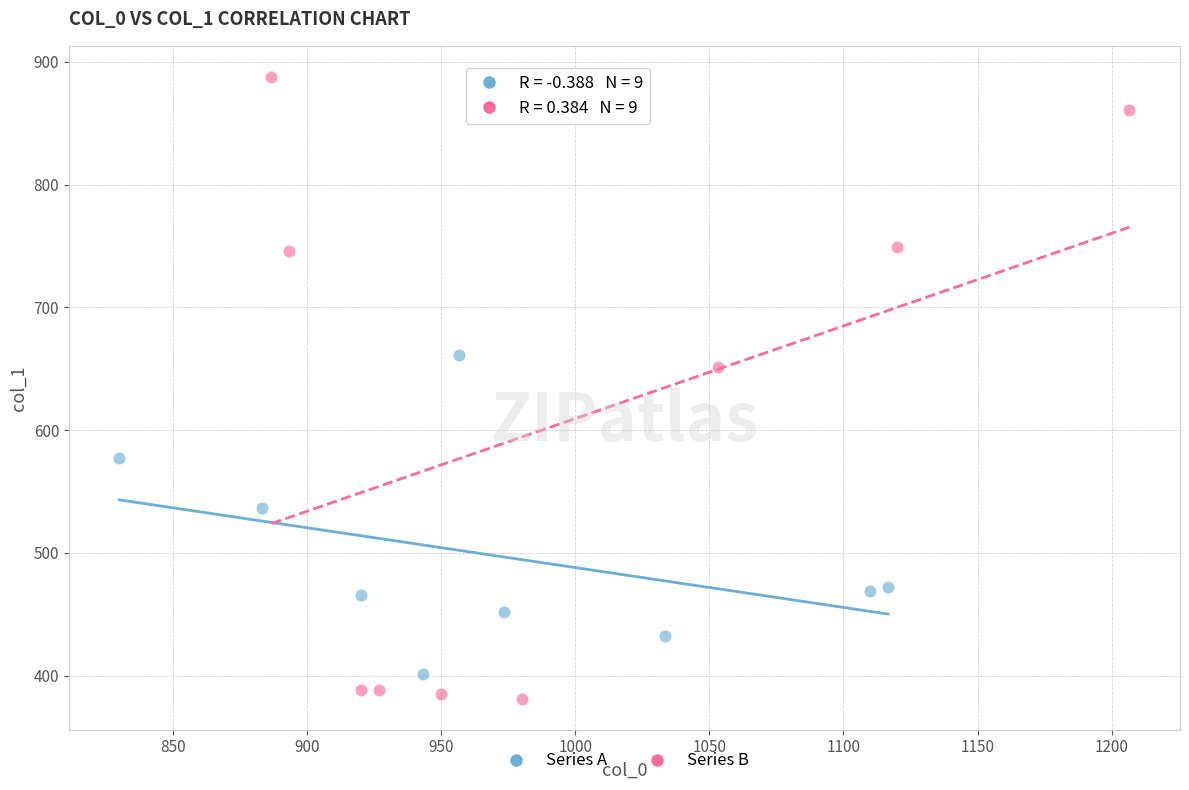

Which series has the largest Y range (max minus min)?

Series B